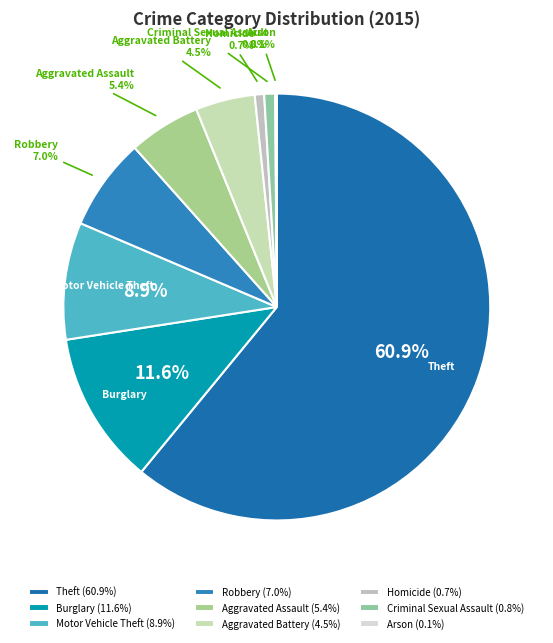

Is Theft the majority of the pie?

Yes